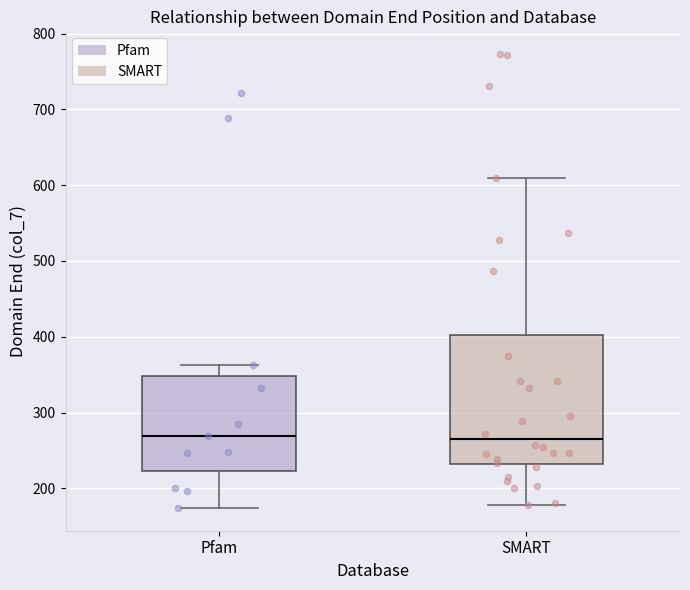

Reading left to right, transcribe this box plot: for each box, give where its median line is, the range the box spans, and where its two whiskers end, as read against the y-axis. The values are not printed on the chart, so give them approximately, as read against the axis.

Pfam: median 270, box 220 to 350, whiskers 170 to 360
SMART: median 260, box 230 to 400, whiskers 180 to 610